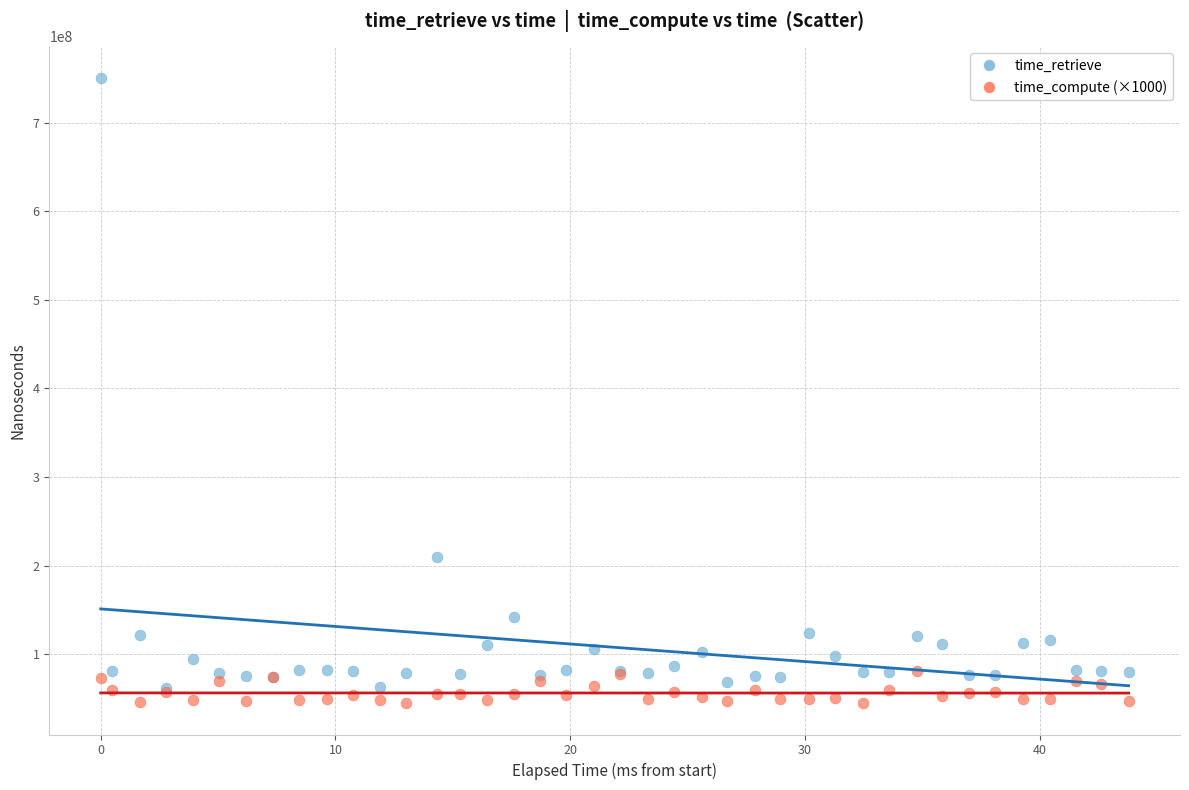

Which series contains the lowest Y value?

time_compute (×1000)